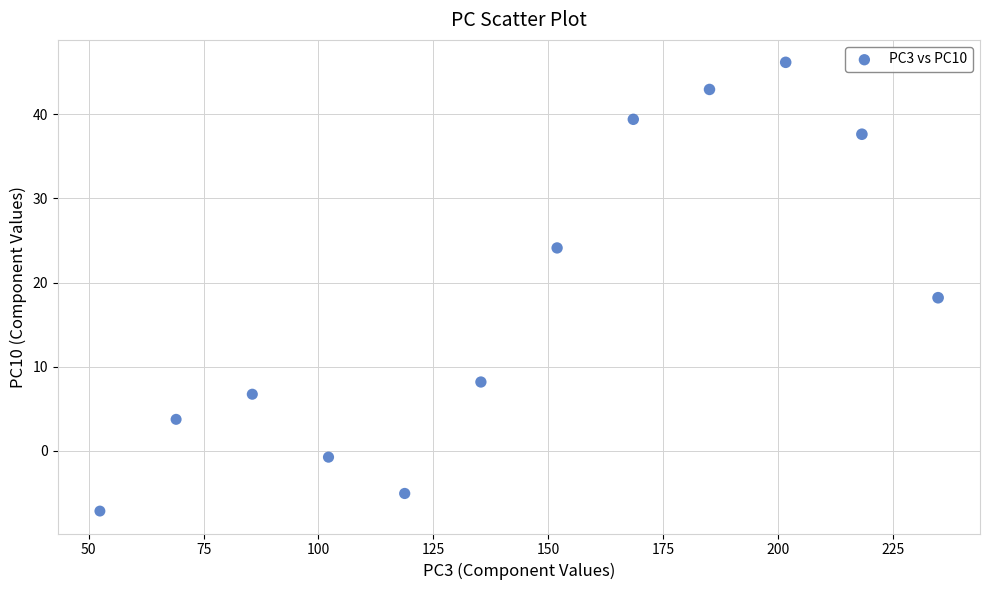

What is the average X value?

143.6